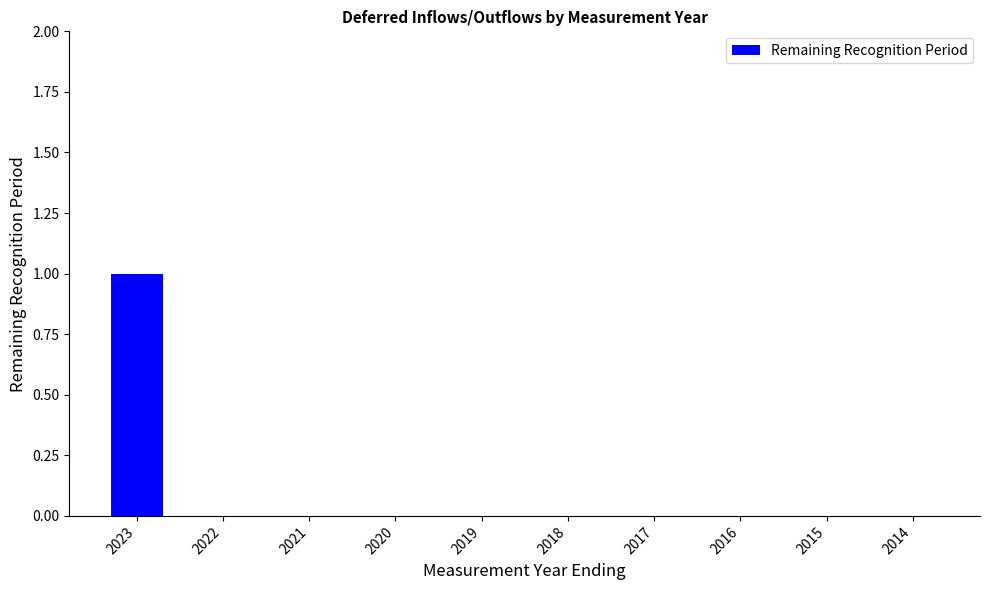

Which label corresponds to the largest value in the chart?

2023